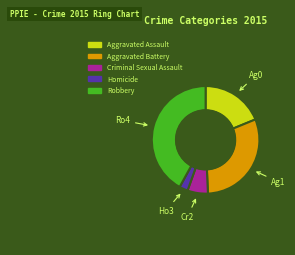

Count the number of slices in the pie.

5